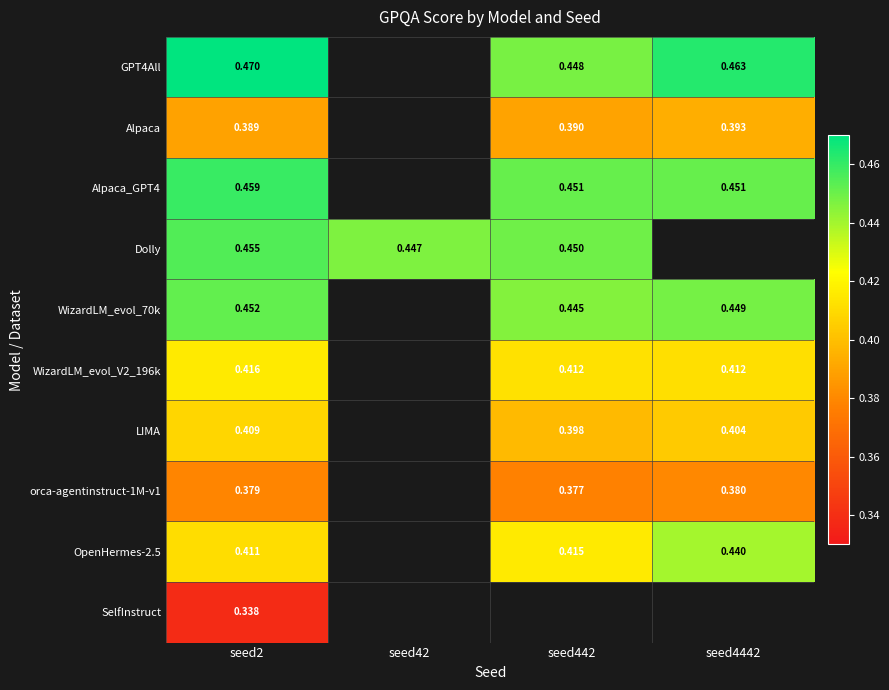

Where is WizardLM_evol_V2_196k nearest to the value 0?

seed4442